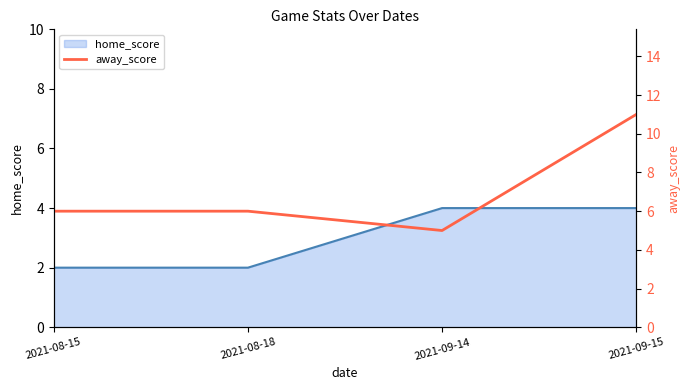

Where does the data first go above 6?

2021-09-15